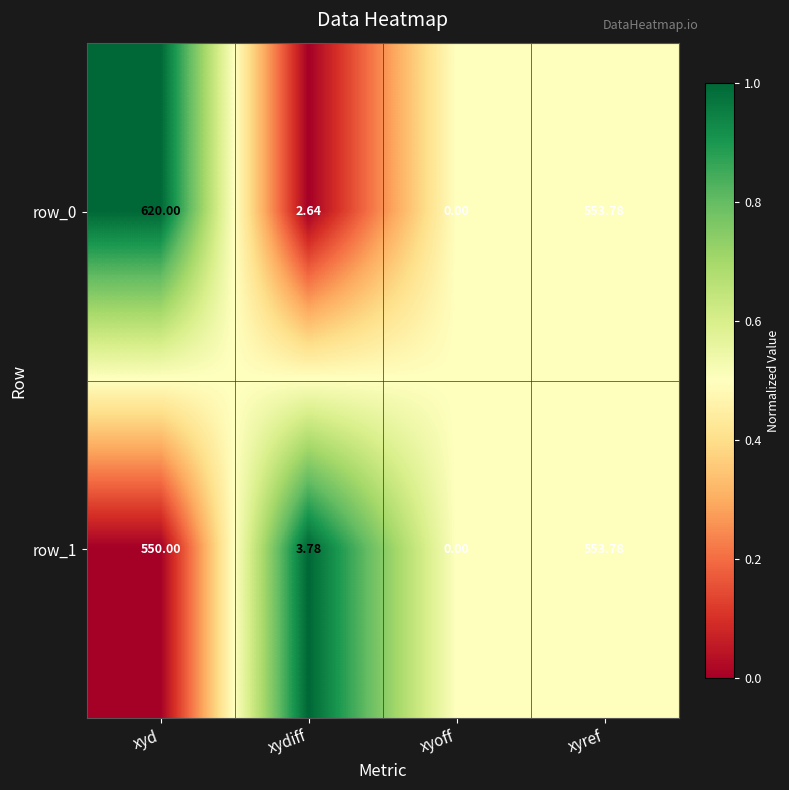

Which category has the lowest value in the row_0 series?

xyoff